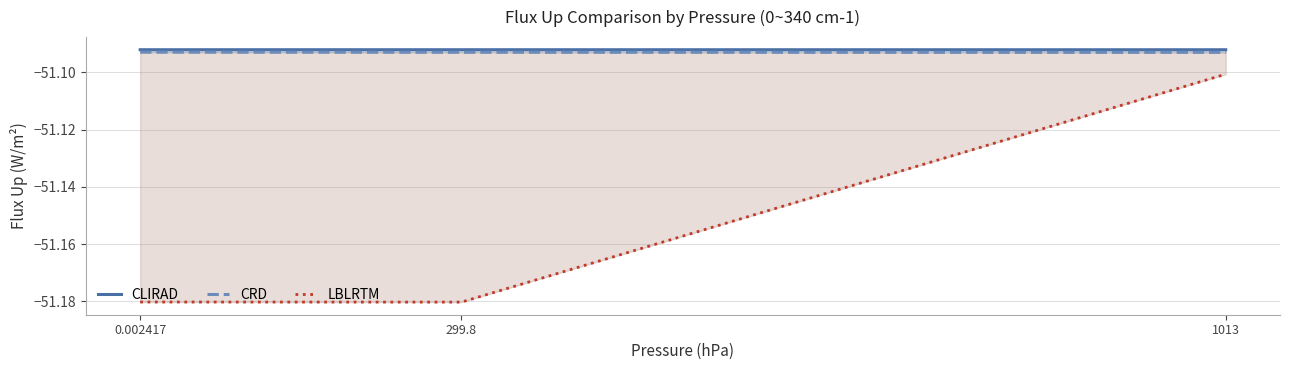

Reading left to right, what are all the values shown in this chart?

CLIRAD: -51.1	-51.1	-51.1
CRD: -51.1	-51.1	-51.1
LBLRTM: -51.2	-51.2	-51.1